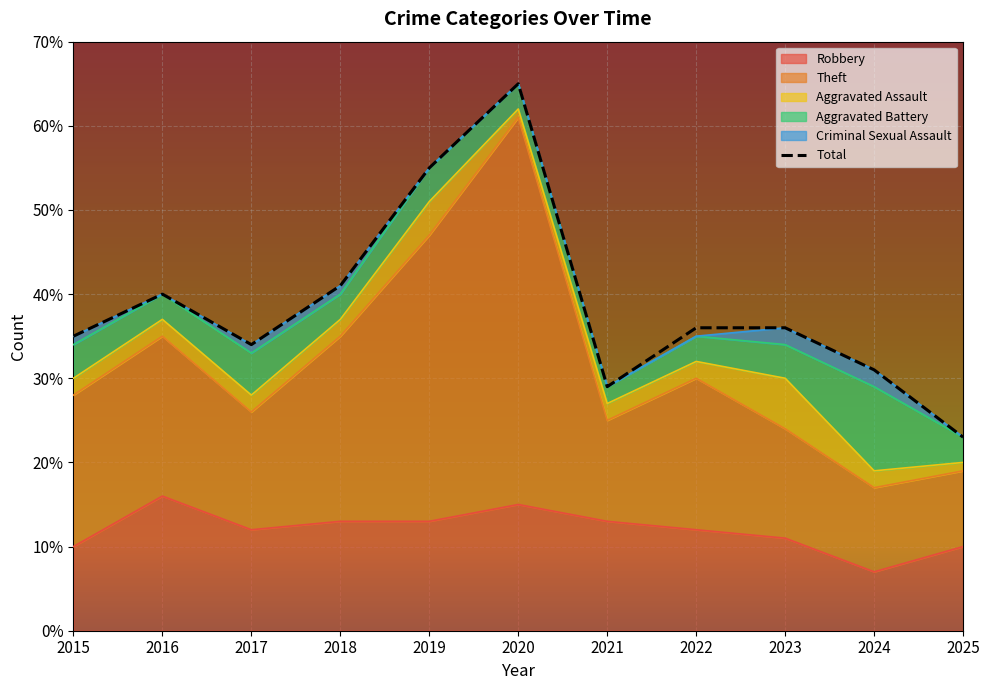

Reading right to left, extract all data points from this chart.

23	31	36	36	29	65	55	41	34	40	35